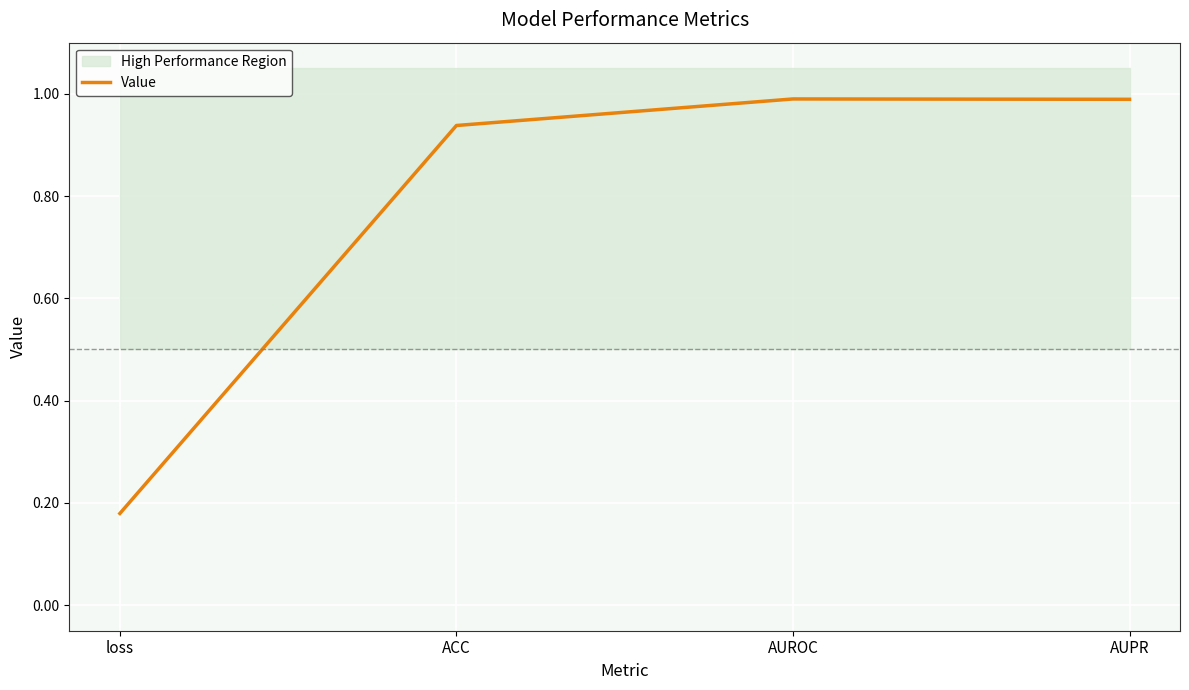

How many data points does each series have?

4